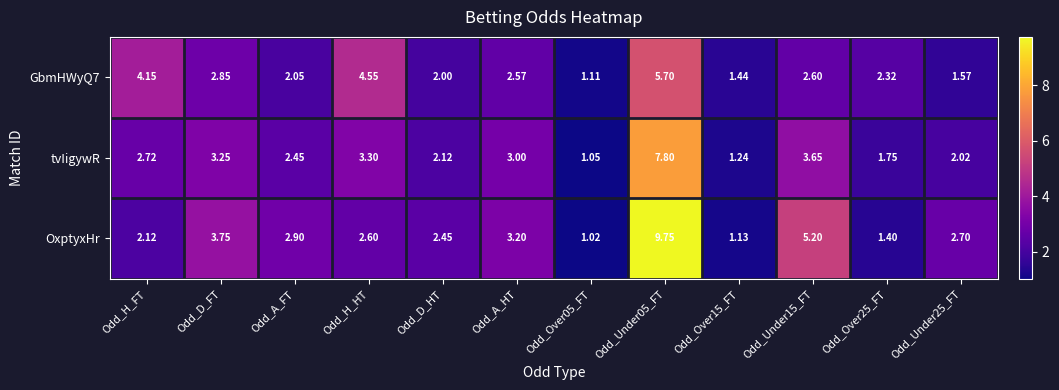

Which series has the largest total across all categories?

OxptyxHr